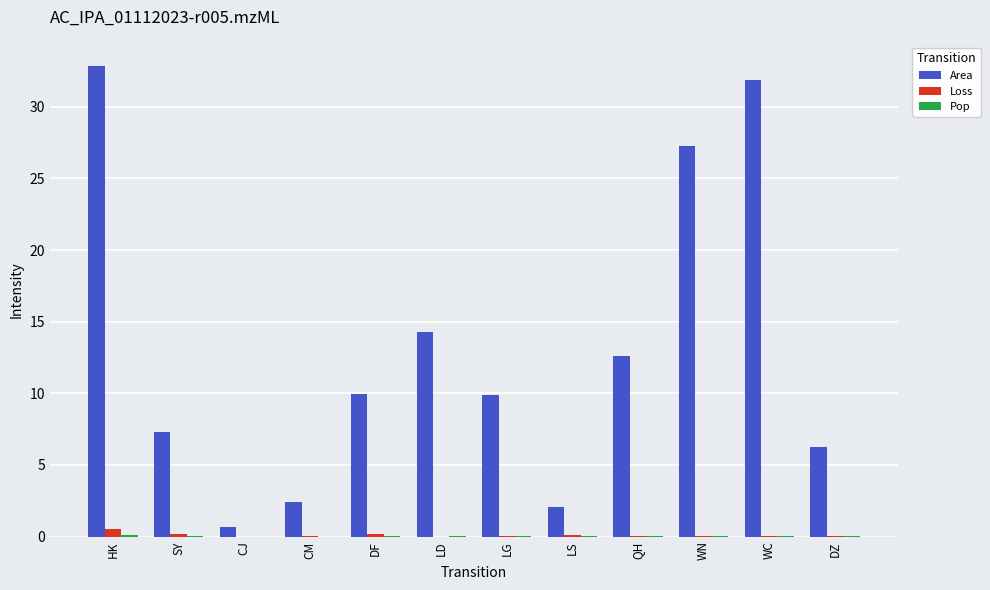

What is the approximate value of Area at DF?

9.9